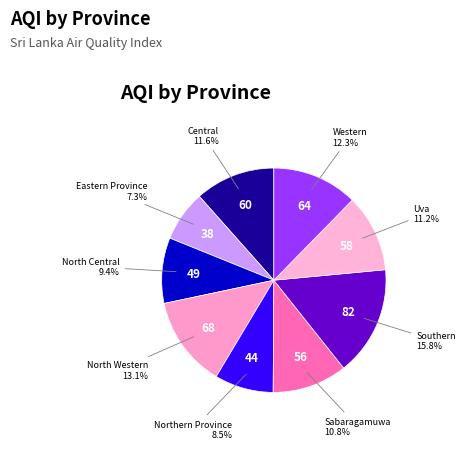

Count the number of slices in the pie.

9